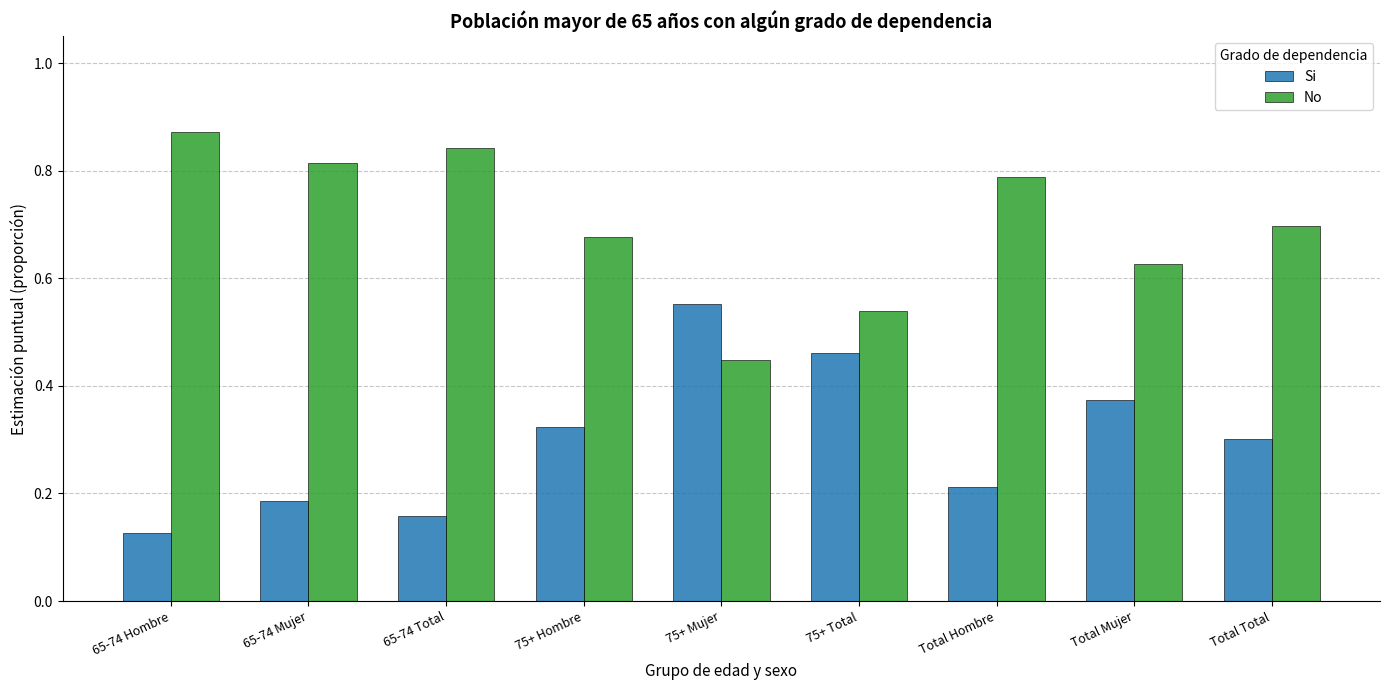

The Si series shows 0.1 at Total Hombre. True or false?

False